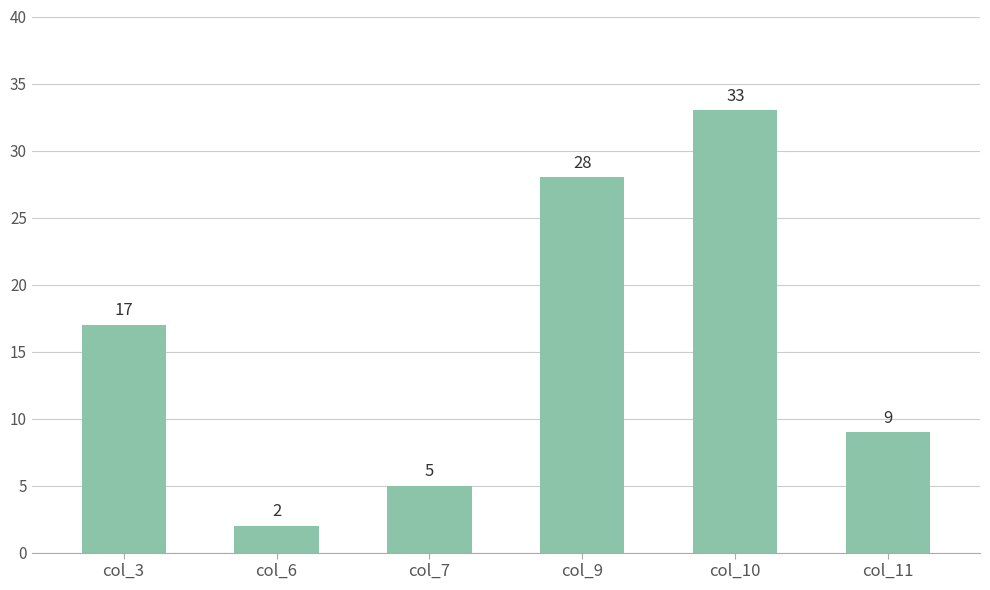

Does the chart contain stacked bars?

No